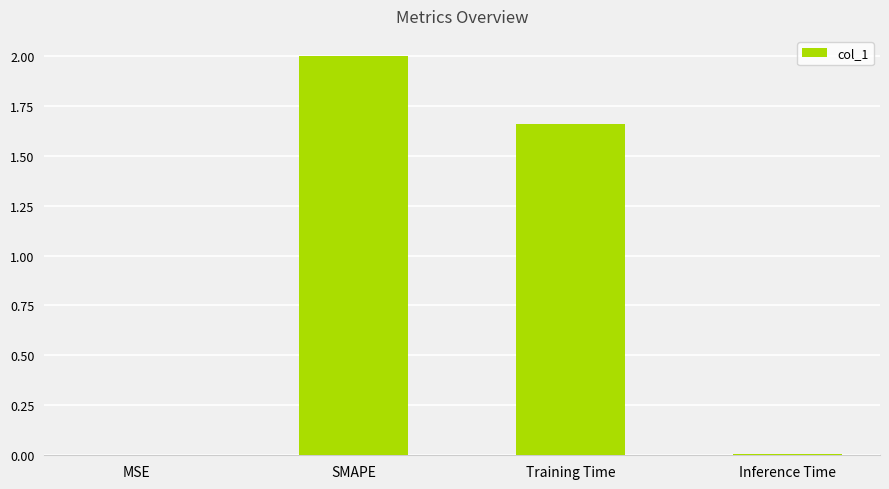

Are the bars horizontal?

No